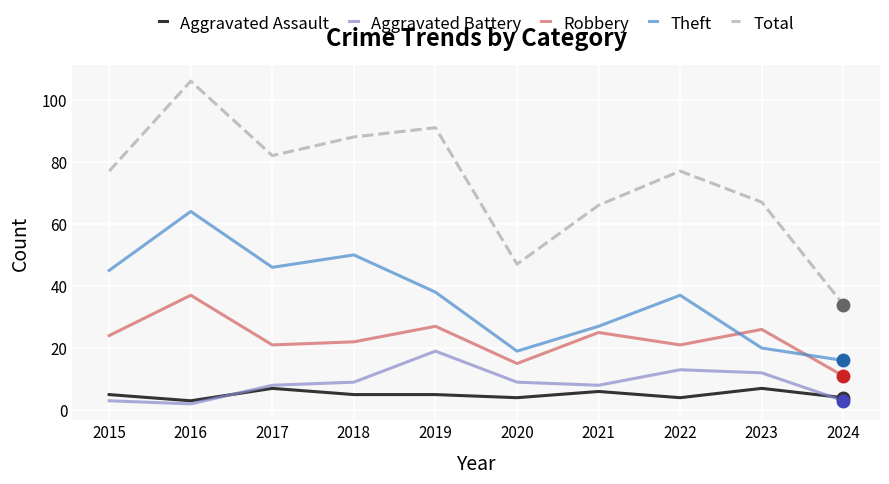

What is the approximate value of Aggravated Battery at 2021?

8